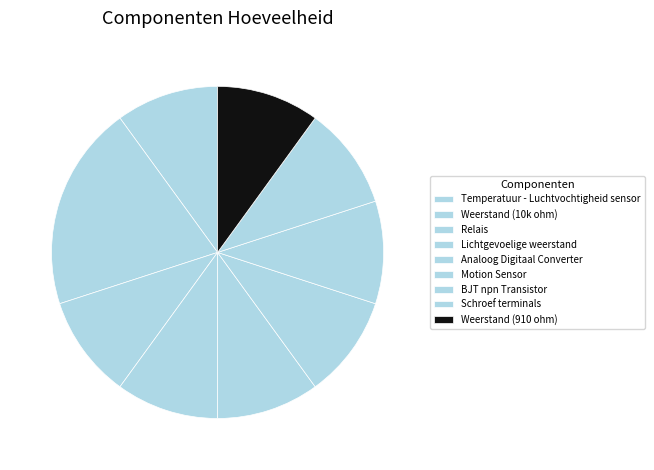

What percentage is the Weerstand (10k ohm) slice, to the nearest percent?

20%